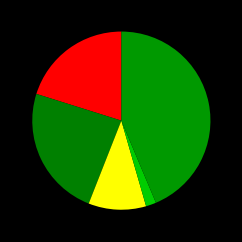

How many slices are in this pie chart?

5